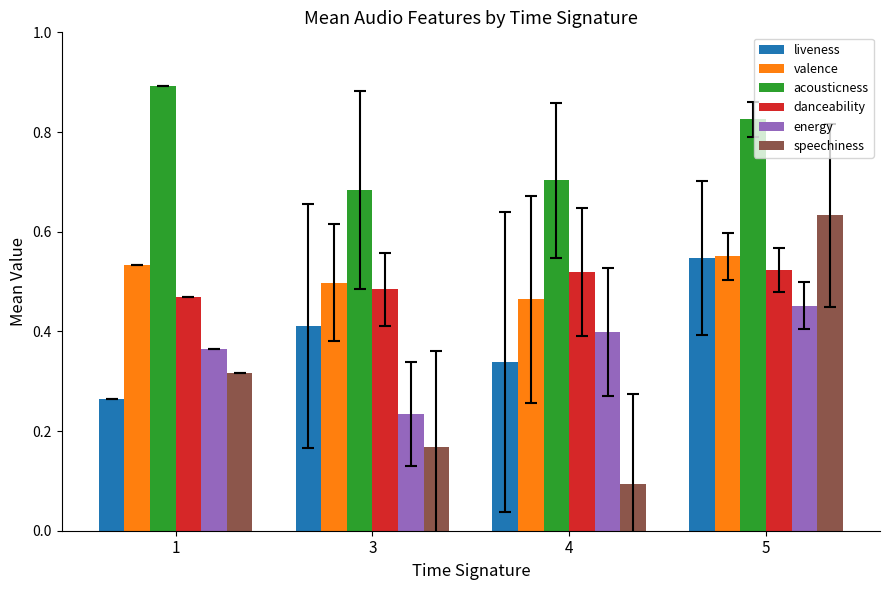

How many groups of bars are there?

4